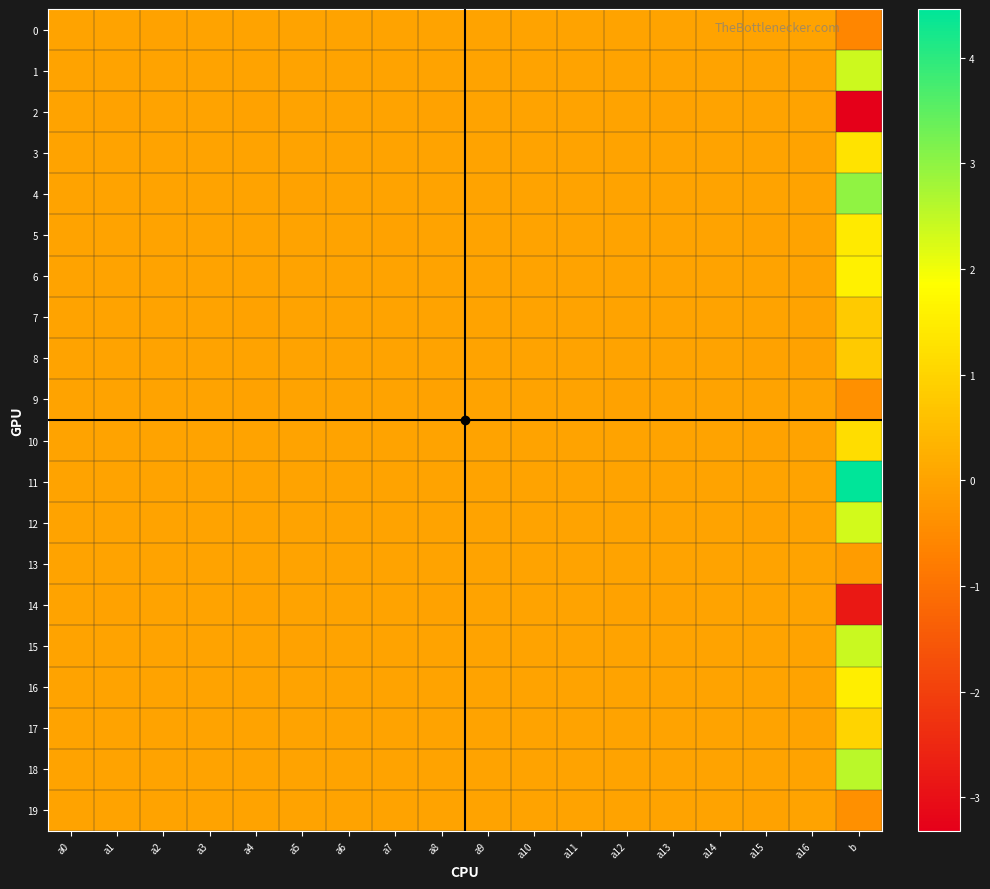

Which category has the lowest value across all series?

b